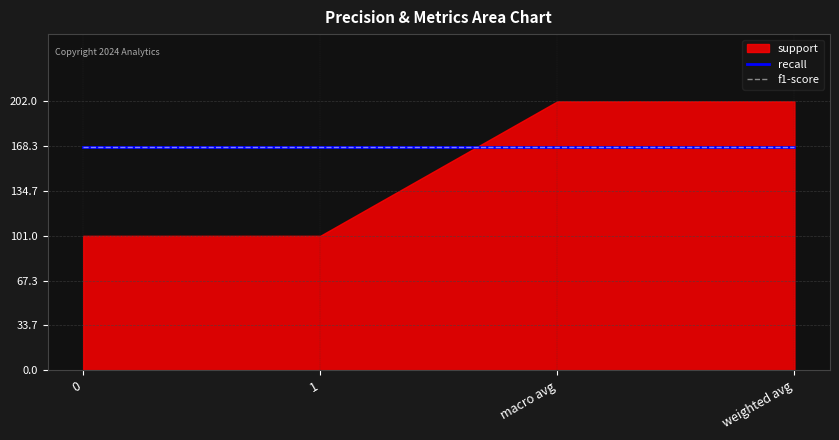

How many categories are shown in the chart?

4